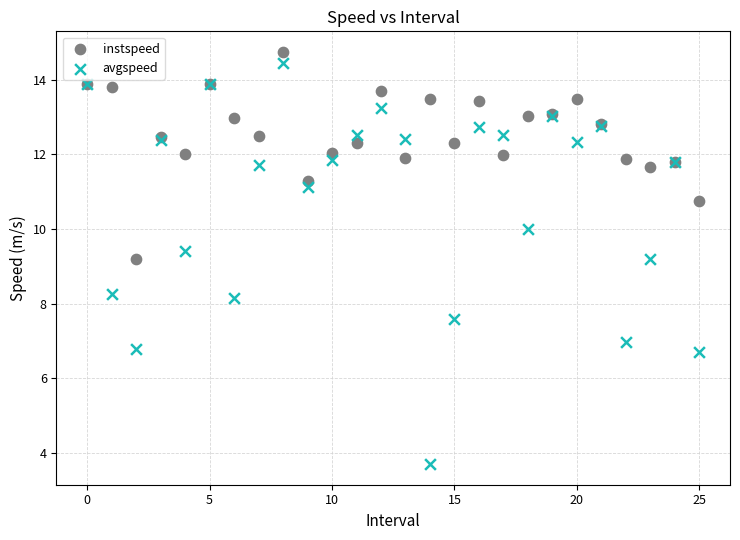

Which series contains the lowest Y value?

avgspeed